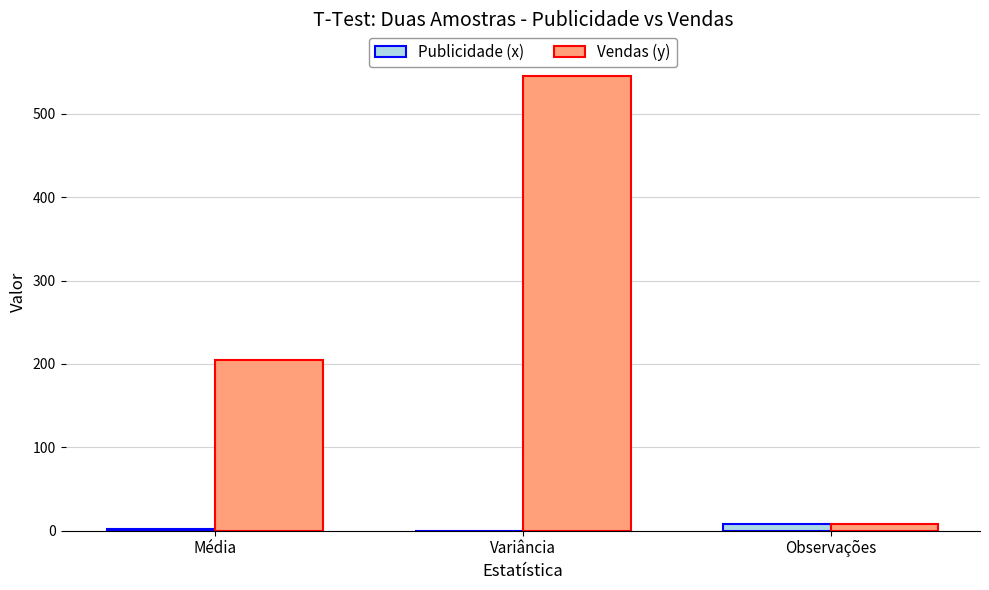

Between Média and Observações, which series saw the biggest shift?

Vendas (y)